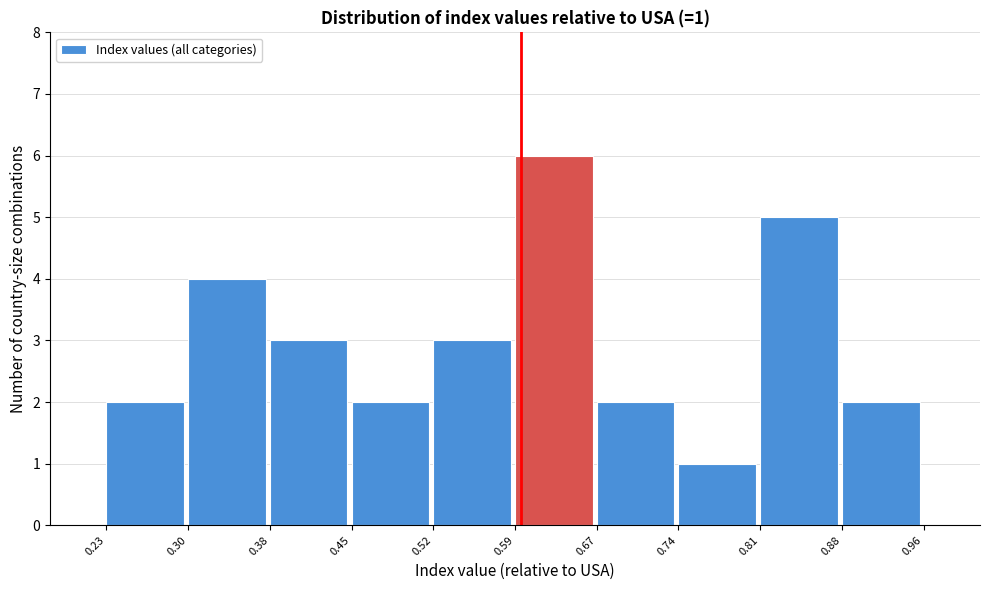

Which range on the x-axis has the tallest bar?

0.59 to 0.67